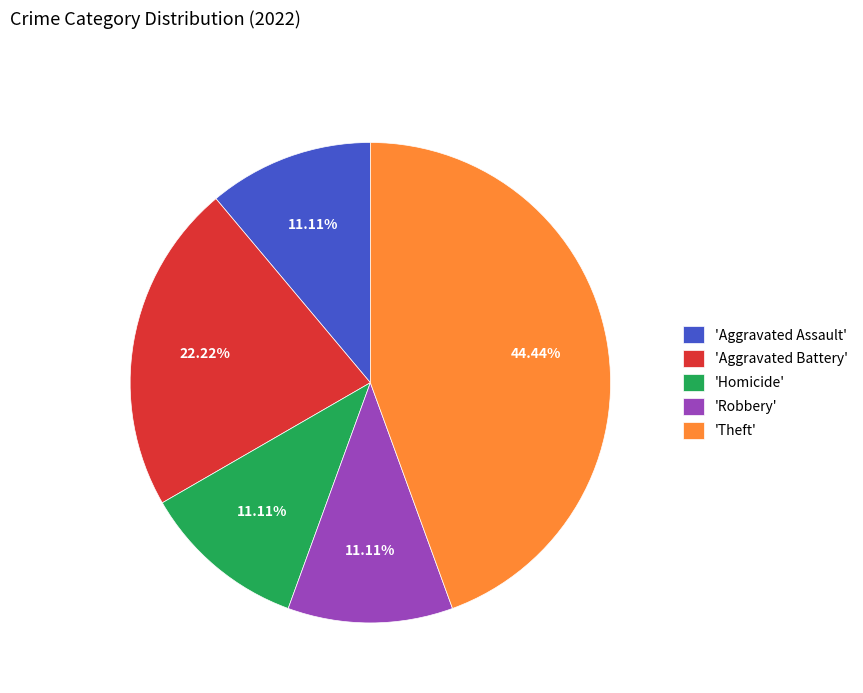

Count the number of slices in the pie.

5